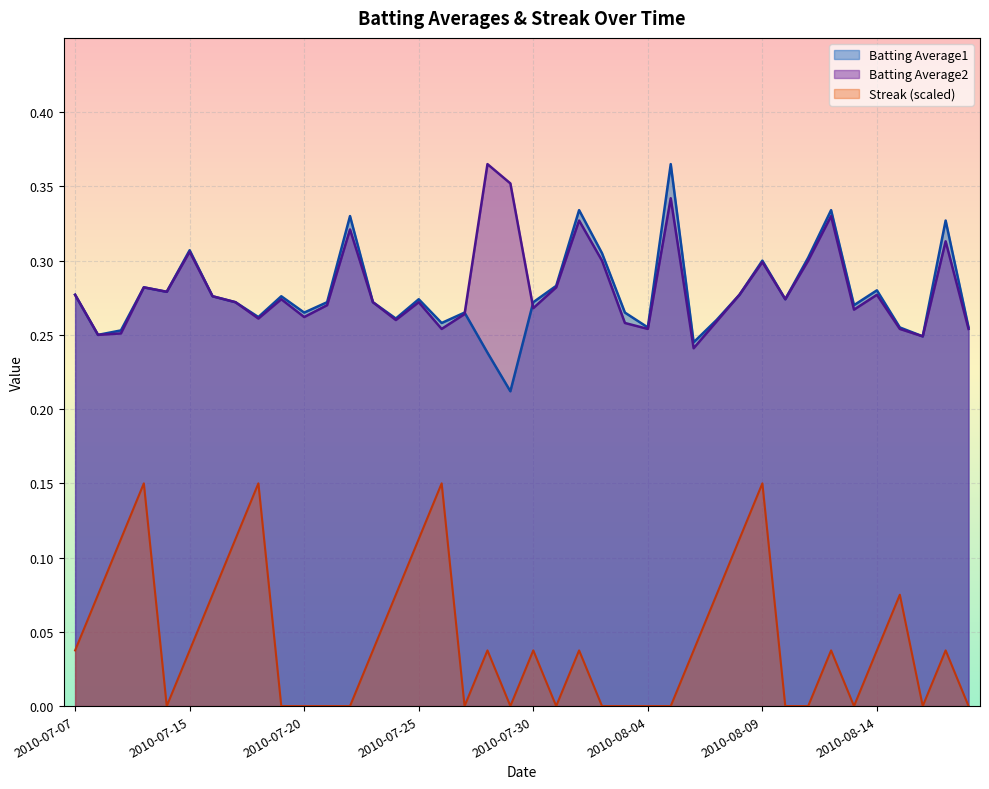

True or false: Batting Average2 and Streak intersect in this chart.

False